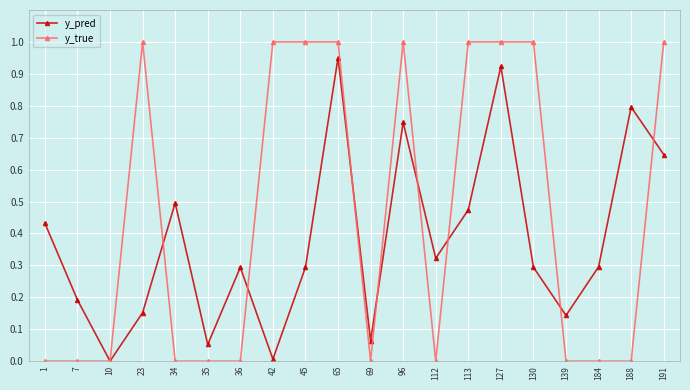

At which label does y_pred reach its peak?

65